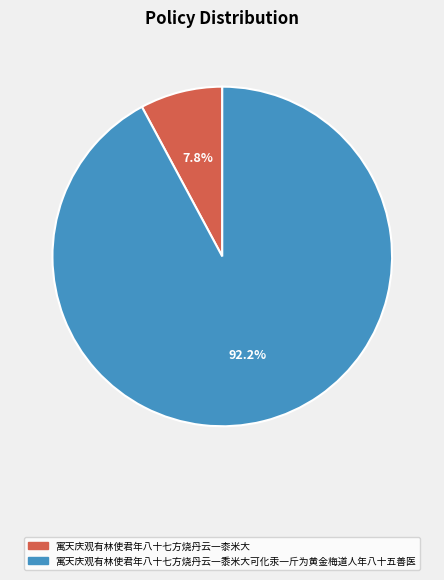

The 寓天庆观有林使君年八十七方烧丹云一黍米大可化汞一斤为黄金梅道人年八十五善医 slice represents 92% of the pie. True or false?

True